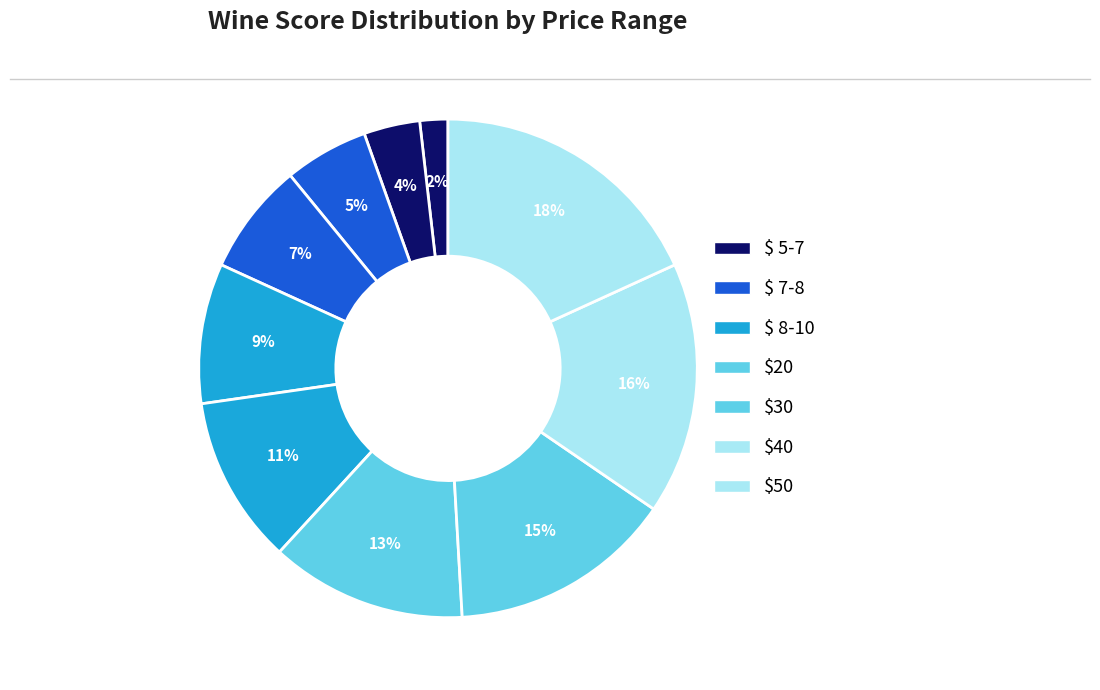

To the nearest percent, what is the average slice percentage?

10%